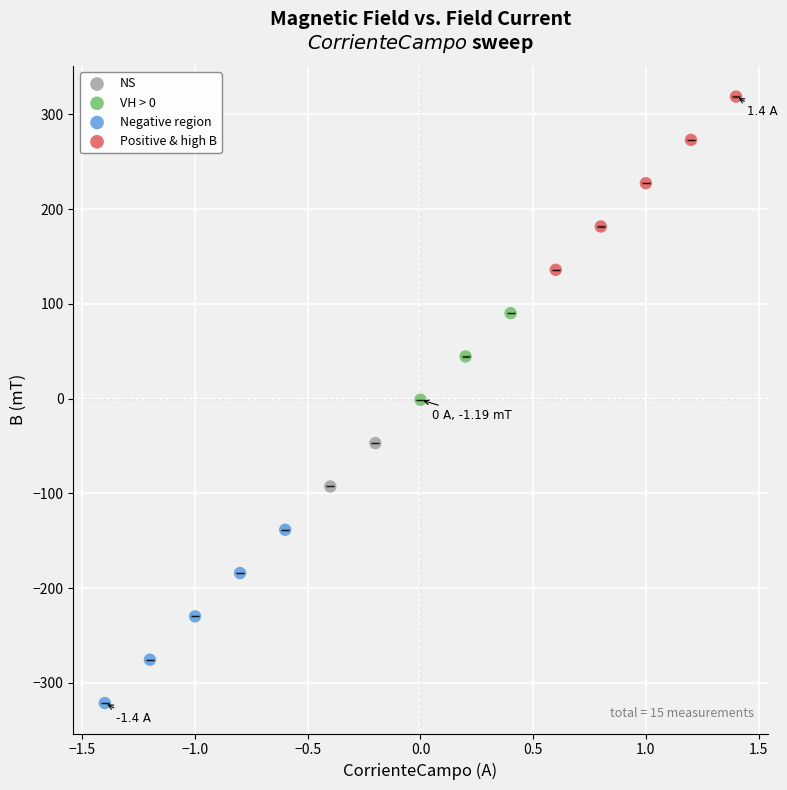

What are all the series names shown in the legend?

NS, VH > 0, Negative region, Positive & high B